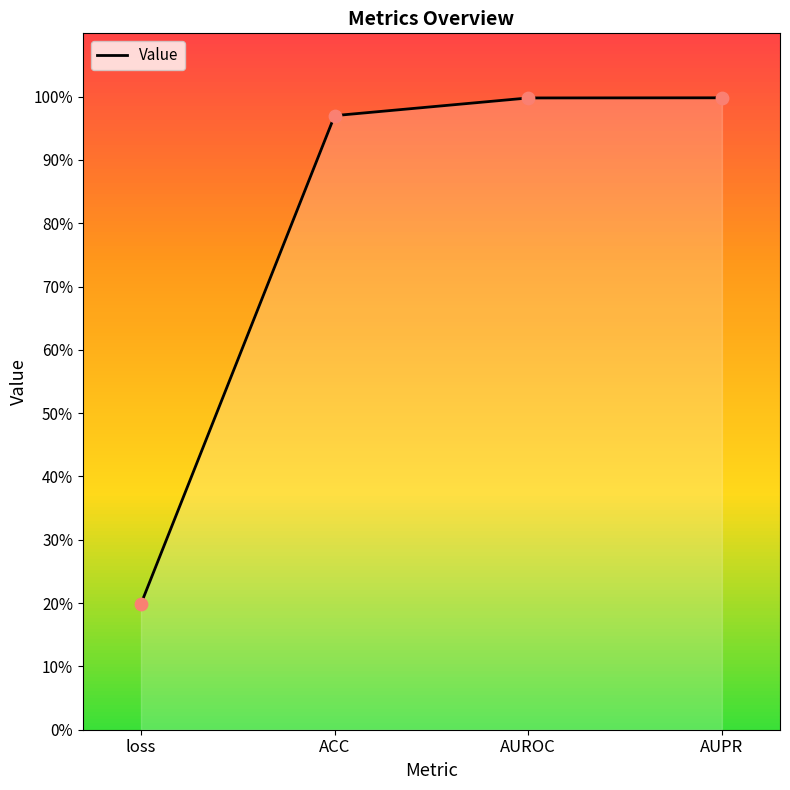

Which has a higher value, ACC or AUPR?

AUPR